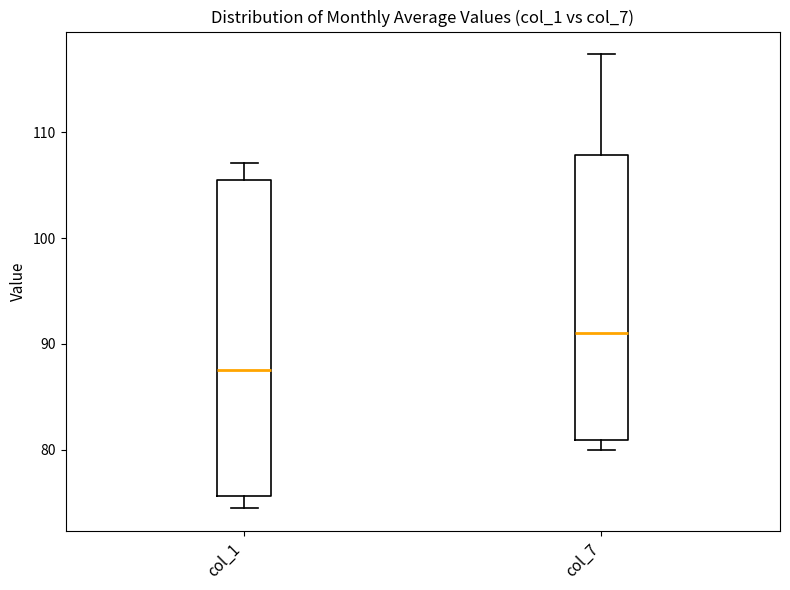

Reading left to right, read every box against the y-axis: the position of its median line, the range the box covers, and the ends of its whiskers. The values are not printed on the chart, so give them approximately, as read against the axis.

col_1: median 88, box 76 to 105, whiskers 74 to 107
col_7: median 91, box 81 to 108, whiskers 80 to 117